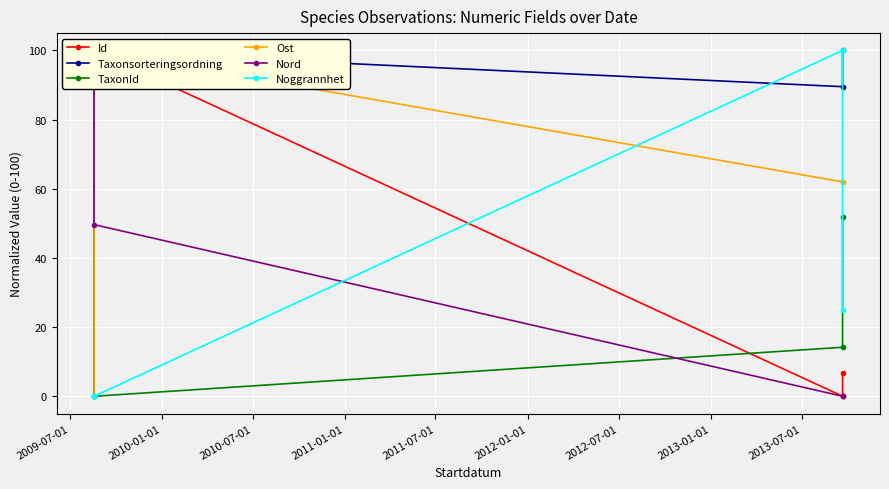

What is the average value of the Taxonsorteringsordning series?

72.3